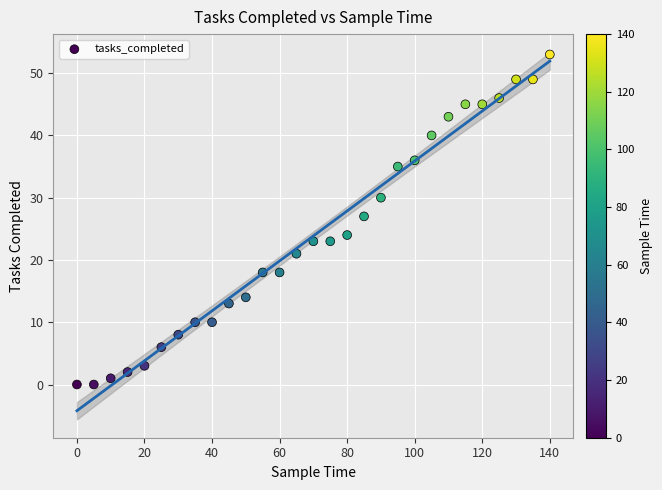

What Y value in the scatter plot is closest to 26?

27